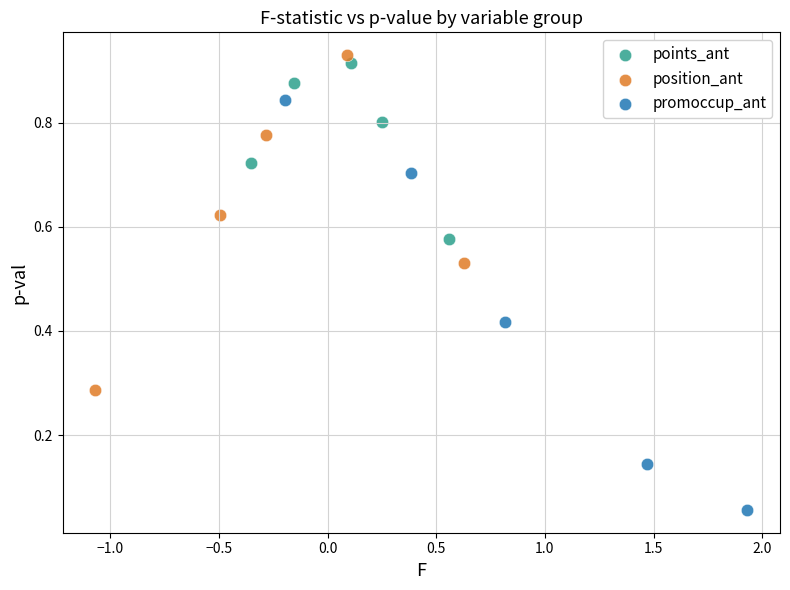

Which series has the largest Y range (max minus min)?

promoccup_ant